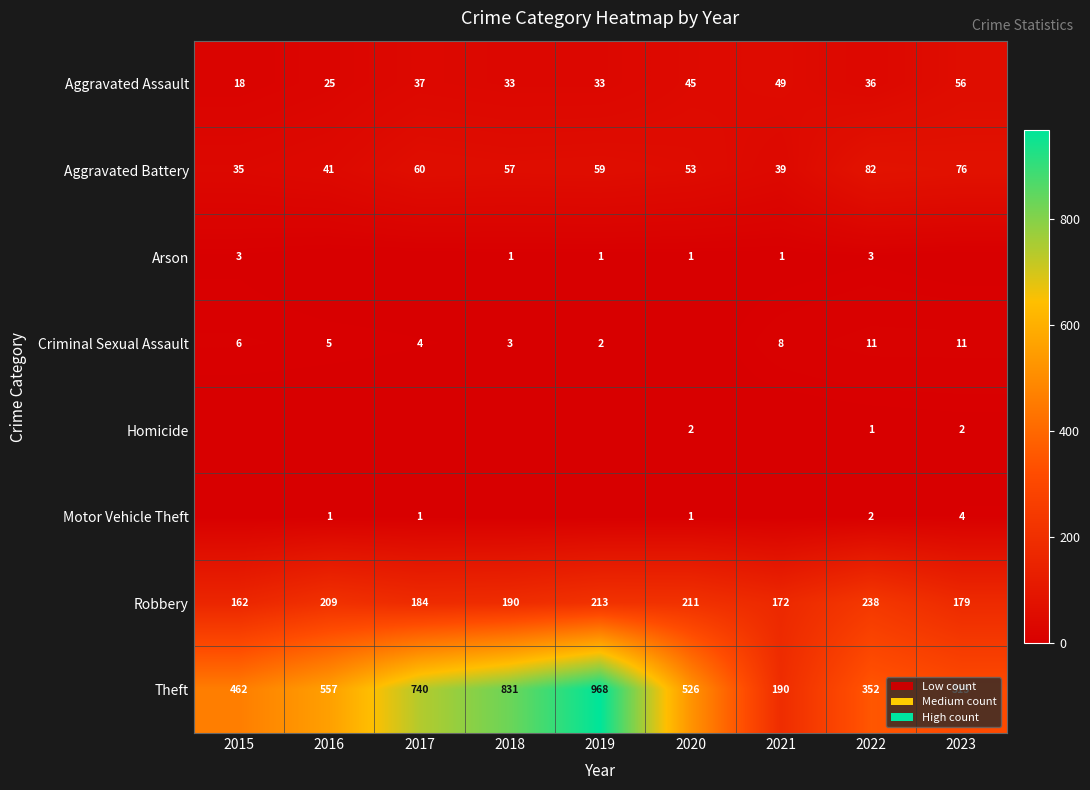

What is the difference between the Criminal Sexual Assault values at 2015 and 2023?

5